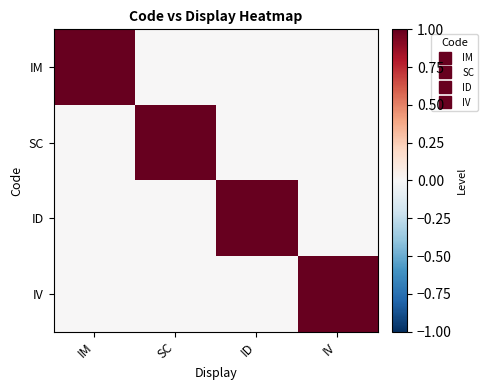

Reading left to right, list all the values displayed in this chart.

IM: IM=1	SC=0	ID=0	IV=0
SC: IM=0	SC=1	ID=0	IV=0
ID: IM=0	SC=0	ID=1	IV=0
IV: IM=0	SC=0	ID=0	IV=1